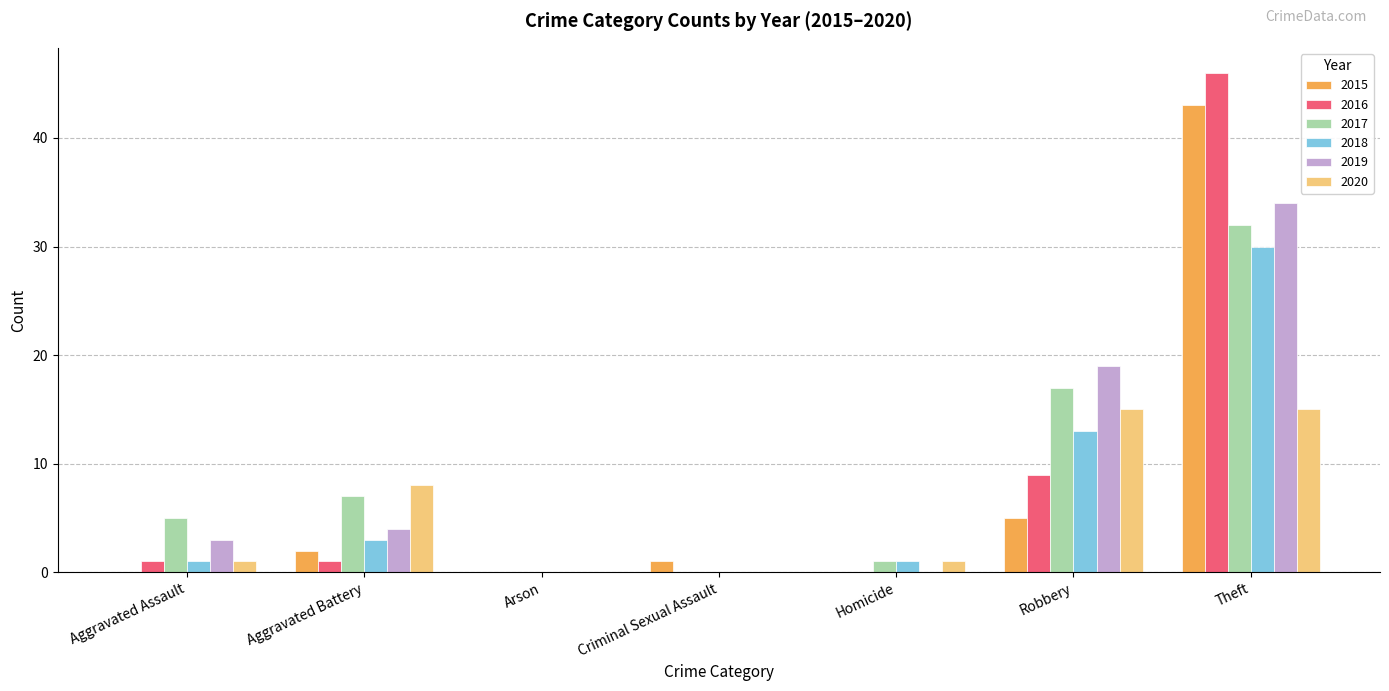

What is the maximum value for 2019?

34